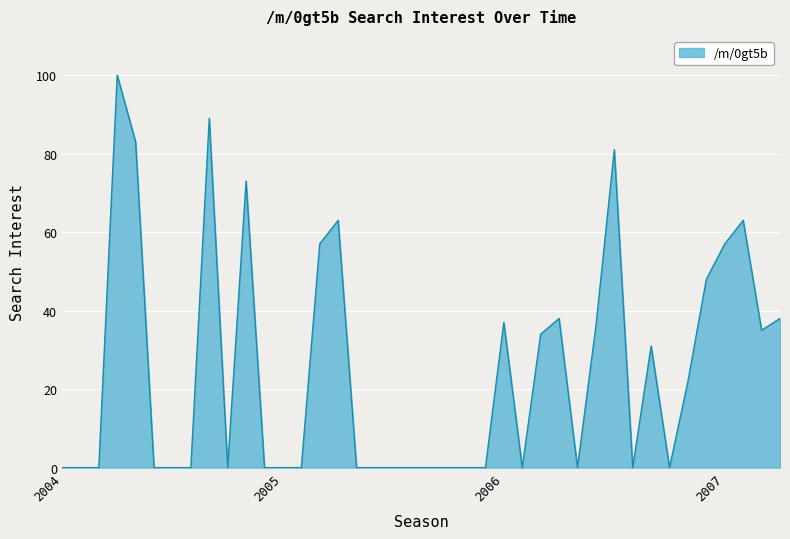

Rank the categories by value from highest to lowest.

2004-04, 2004-09, 2004-05, 2006-07, 2004-11, 2005-04, 2007-02, 2005-03, 2007-01, 2006-12, 2006-04, 2007-04, 2006-01, 2006-06, 2007-03, 2006-03, 2006-09, 2006-11, 2004-01, 2004-02, 2004-03, 2004-06, 2004-07, 2004-08, 2004-10, 2004-12, 2005-01, 2005-02, 2005-05, 2005-06, 2005-07, 2005-08, 2005-09, 2005-10, 2005-11, 2005-12, 2006-02, 2006-05, 2006-08, 2006-10